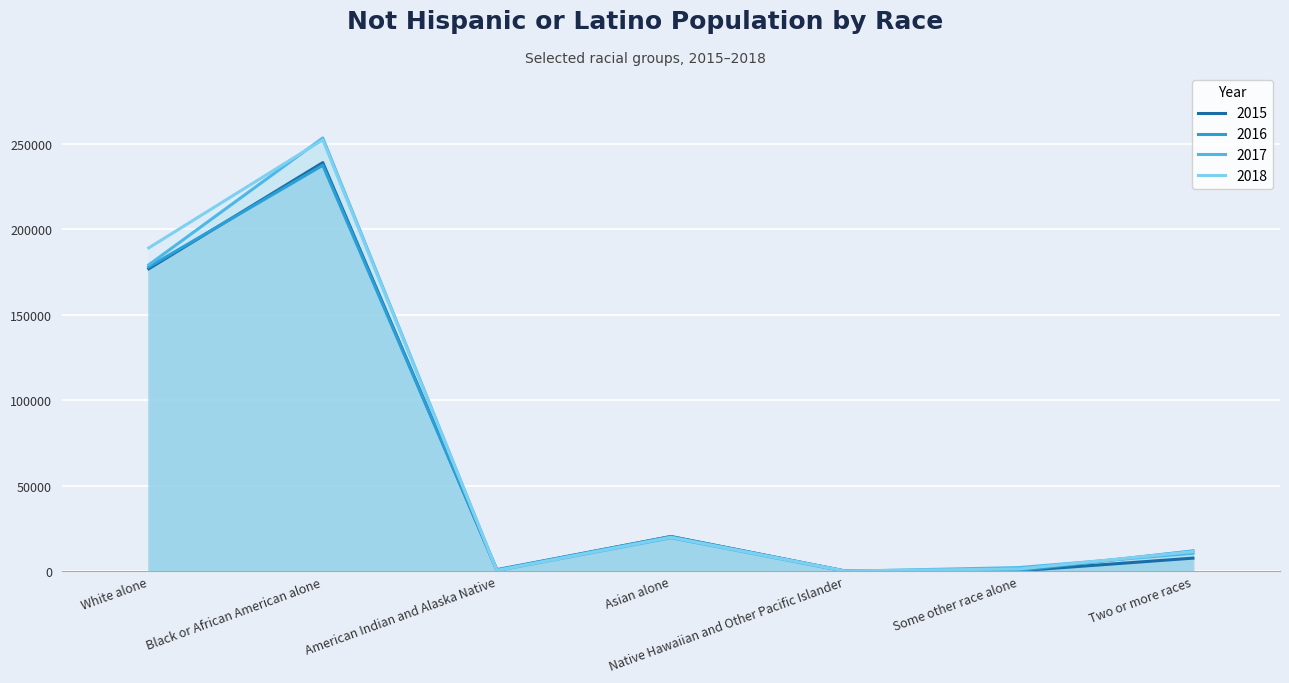

What is the sum of the 2017 values at American Indian and Alaska Native and Native Hawaiian and Other Pacific Islander?

374